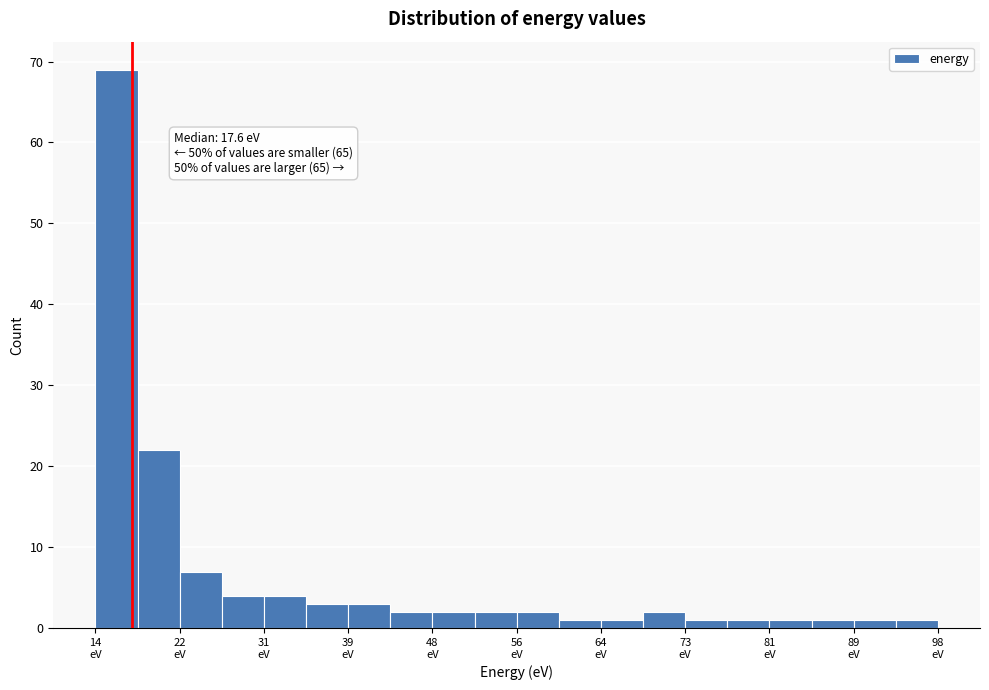

Over which range of the x-axis is the bar tallest?

14 to 18